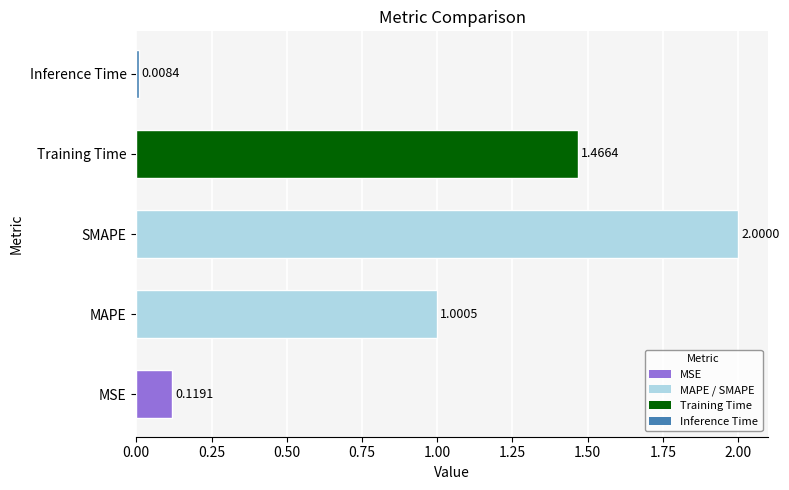

Rank the categories by value from lowest to highest.

Inference Time, MSE, MAPE, Training Time, SMAPE